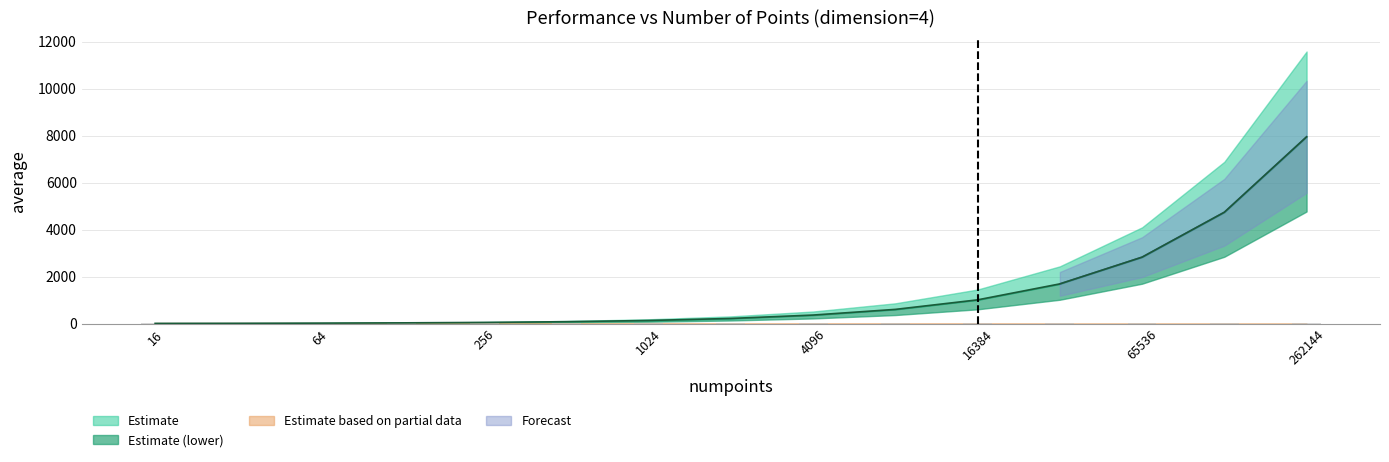

What is the value of the average bar at the 5th from the left?

47.1